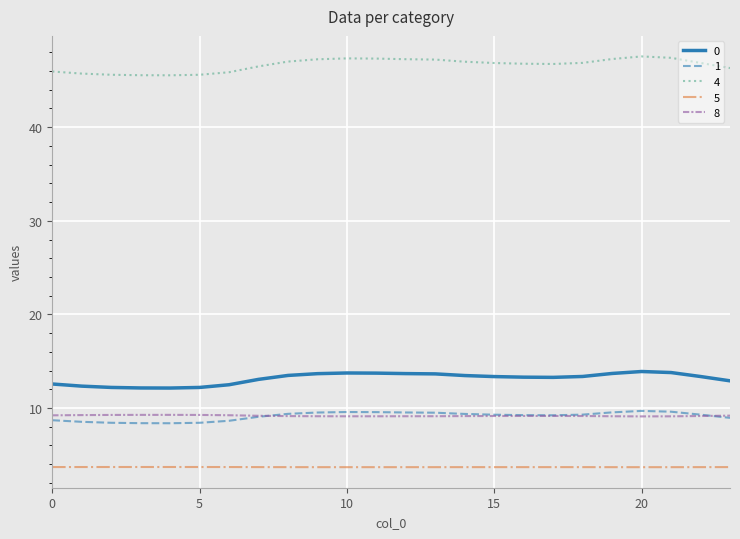

Which series has the widest spread of values?

4